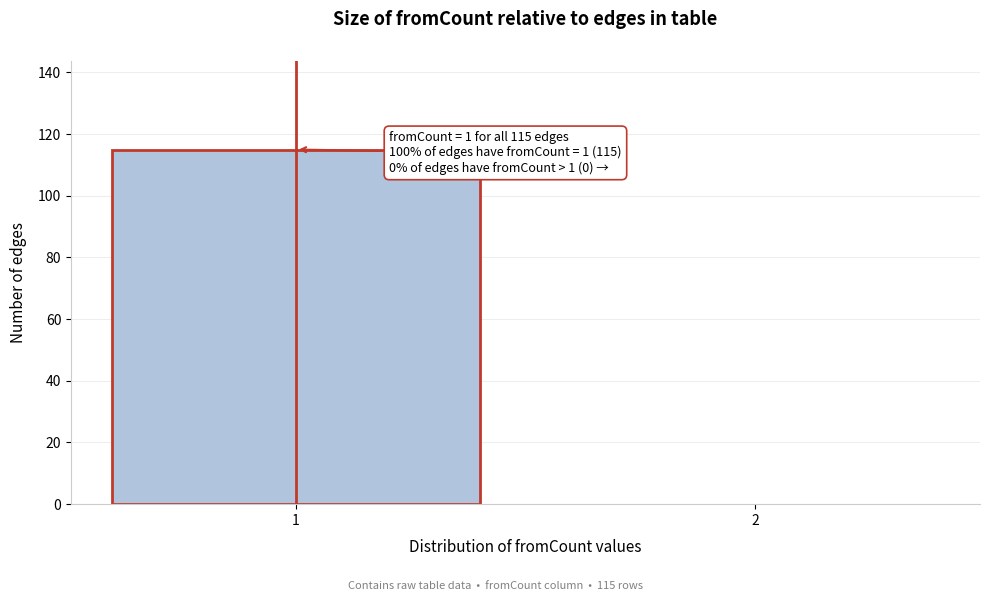

Reading left to right, transcribe all the data shown in this chart.

1=115	2=0